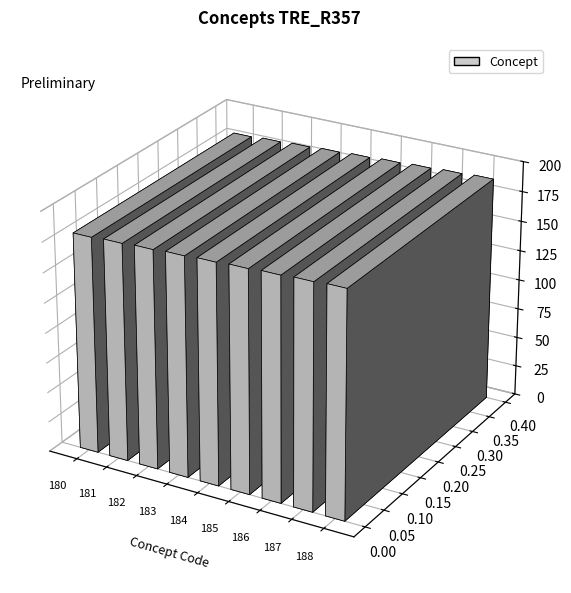

Read the value at 182.

182